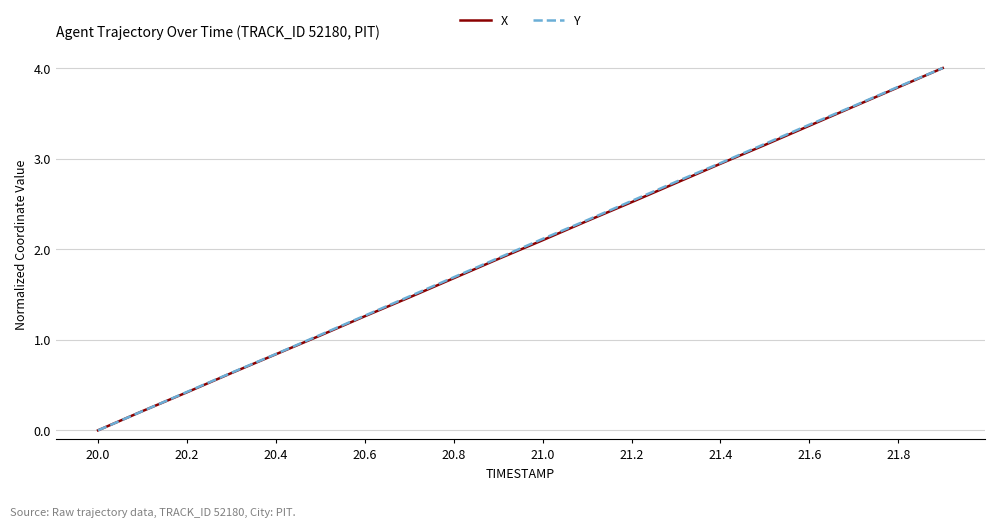

What is the highest value of the X series?

4.0